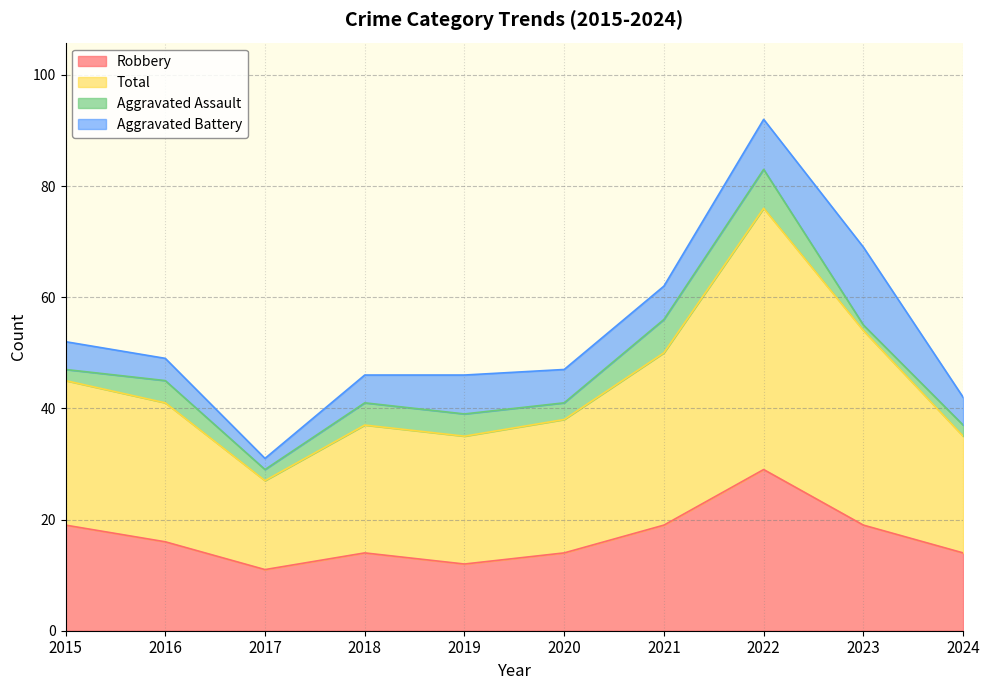

The value of Total at 2020 is 75. True or false?

False